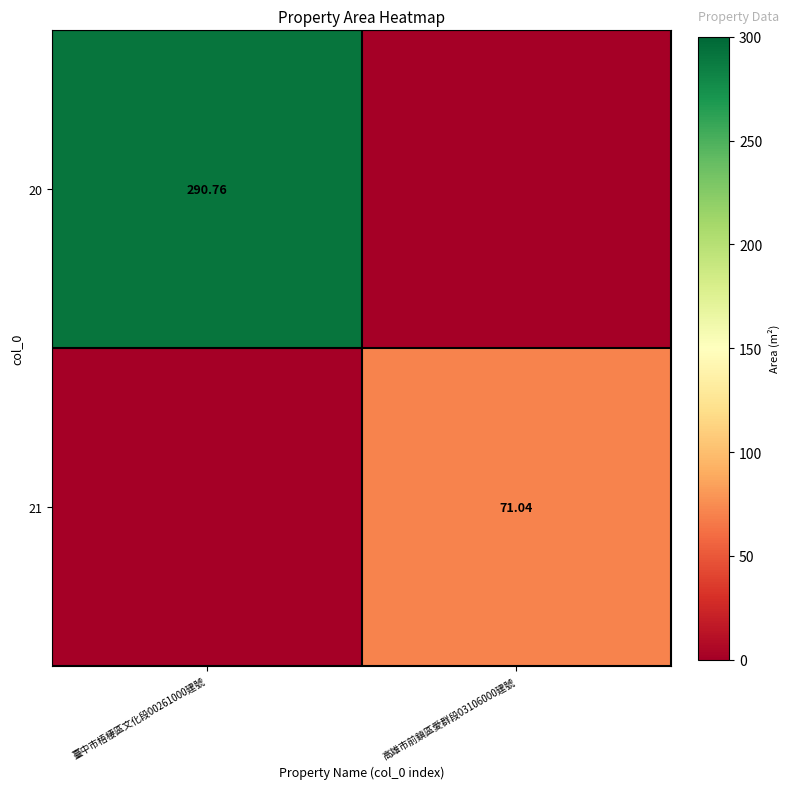

Is it true that 21 equals 36.4 at 臺中市梧棲區文化段00261000建號?

False